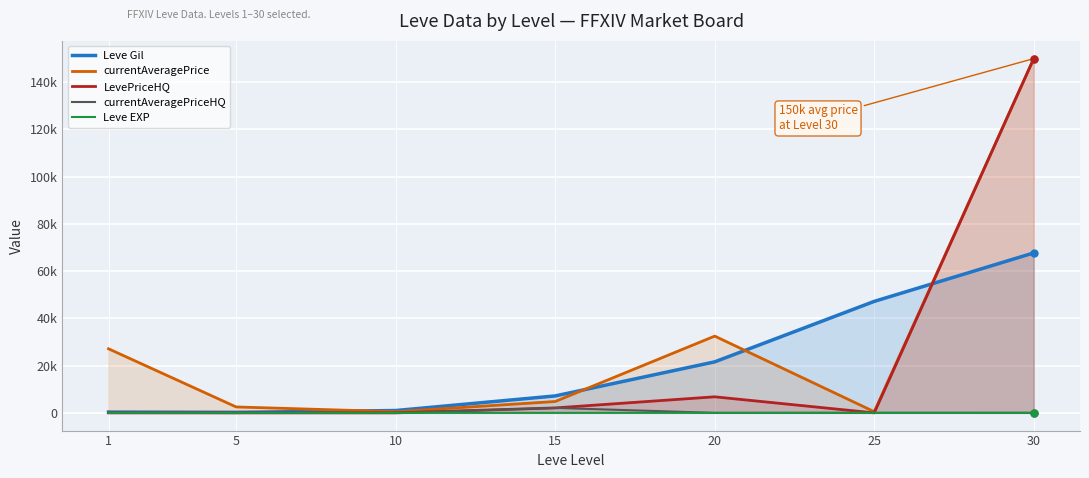

True or false: Leve EXP has more than 1 interior local peaks.

False